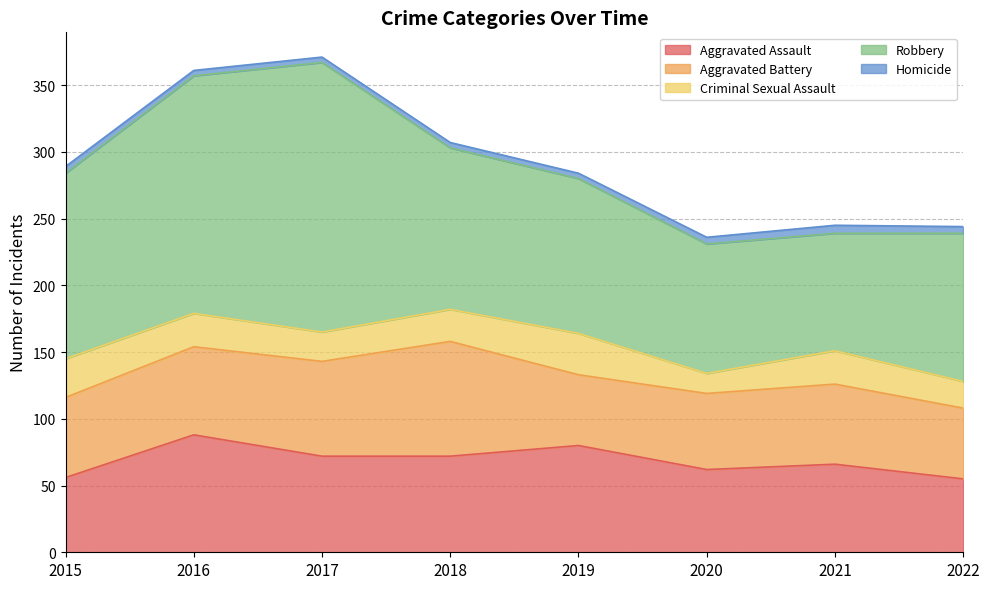

What is the value of the Homicide point at the 7th from the left?

6